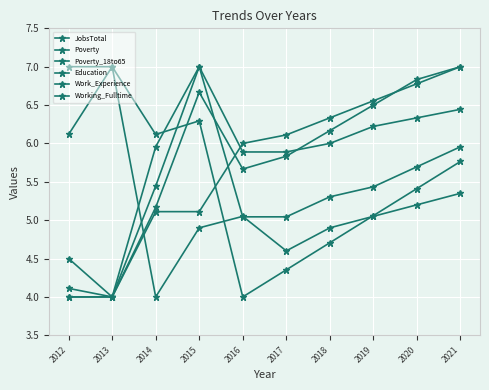

What is the spread (max minus min) of values at 2019?

1.5